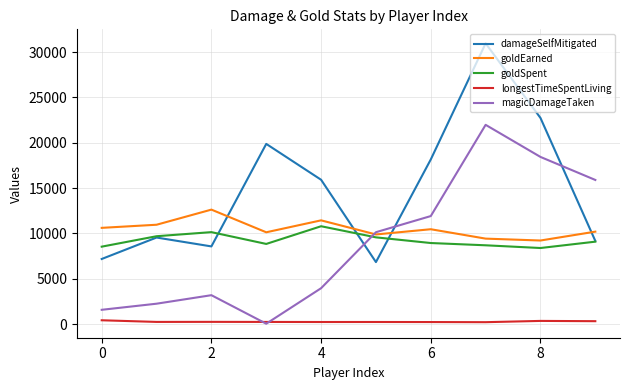

How many distinct data groups are displayed?

5